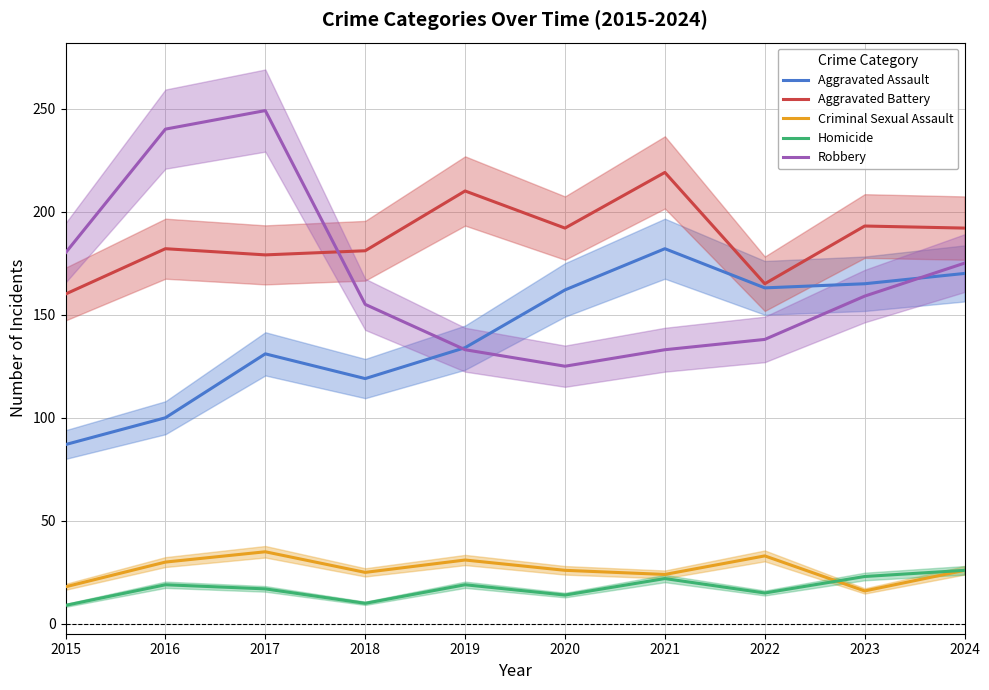

Reading left to right, what are all the values shown in this chart?

Aggravated Assault: 2015=87	2016=100	2017=131	2018=119	2019=134	2020=162	2021=182	2022=163	2023=165	2024=170
Aggravated Battery: 2015=160	2016=182	2017=179	2018=181	2019=210	2020=192	2021=219	2022=165	2023=193	2024=192
Criminal Sexual Assault: 2015=18	2016=30	2017=35	2018=25	2019=31	2020=26	2021=24	2022=33	2023=16	2024=26
Homicide: 2015=9	2016=19	2017=17	2018=10	2019=19	2020=14	2021=22	2022=15	2023=23	2024=26
Robbery: 2015=180	2016=240	2017=249	2018=155	2019=133	2020=125	2021=133	2022=138	2023=159	2024=175